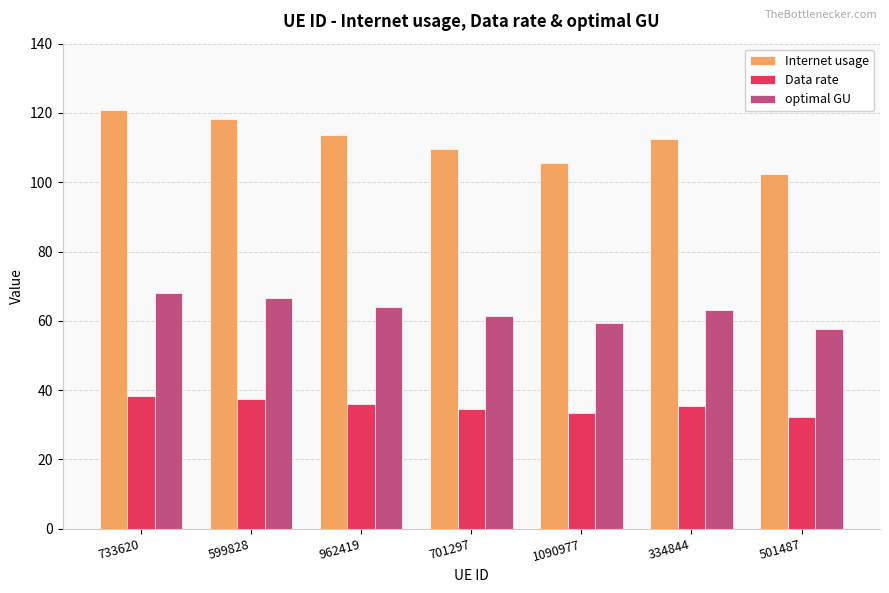

Which series has the largest total across all categories?

Internet usage